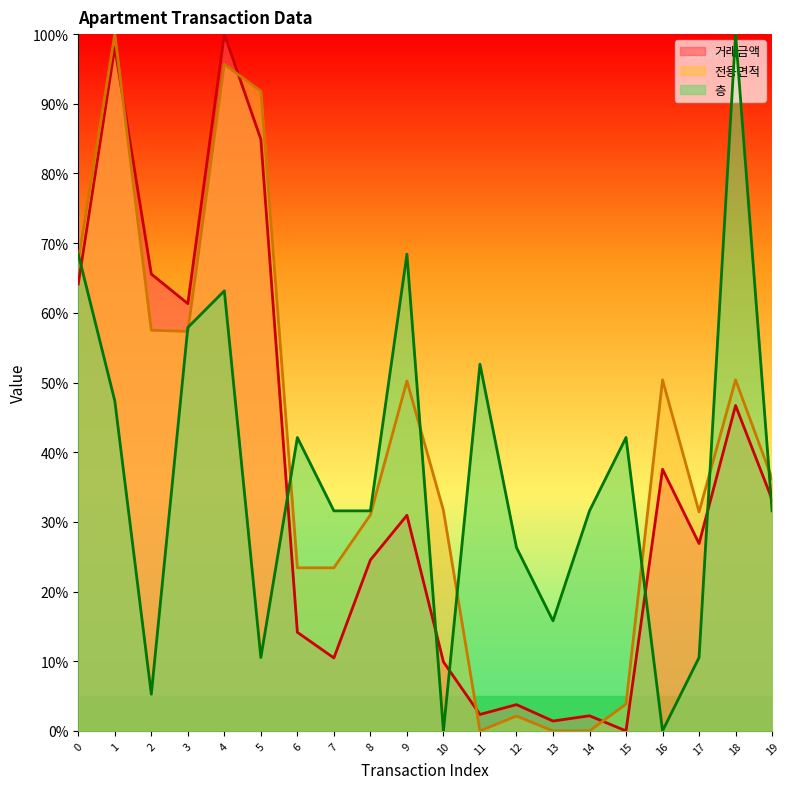

What is the approximate value of 전용면적 at 9?

50.2